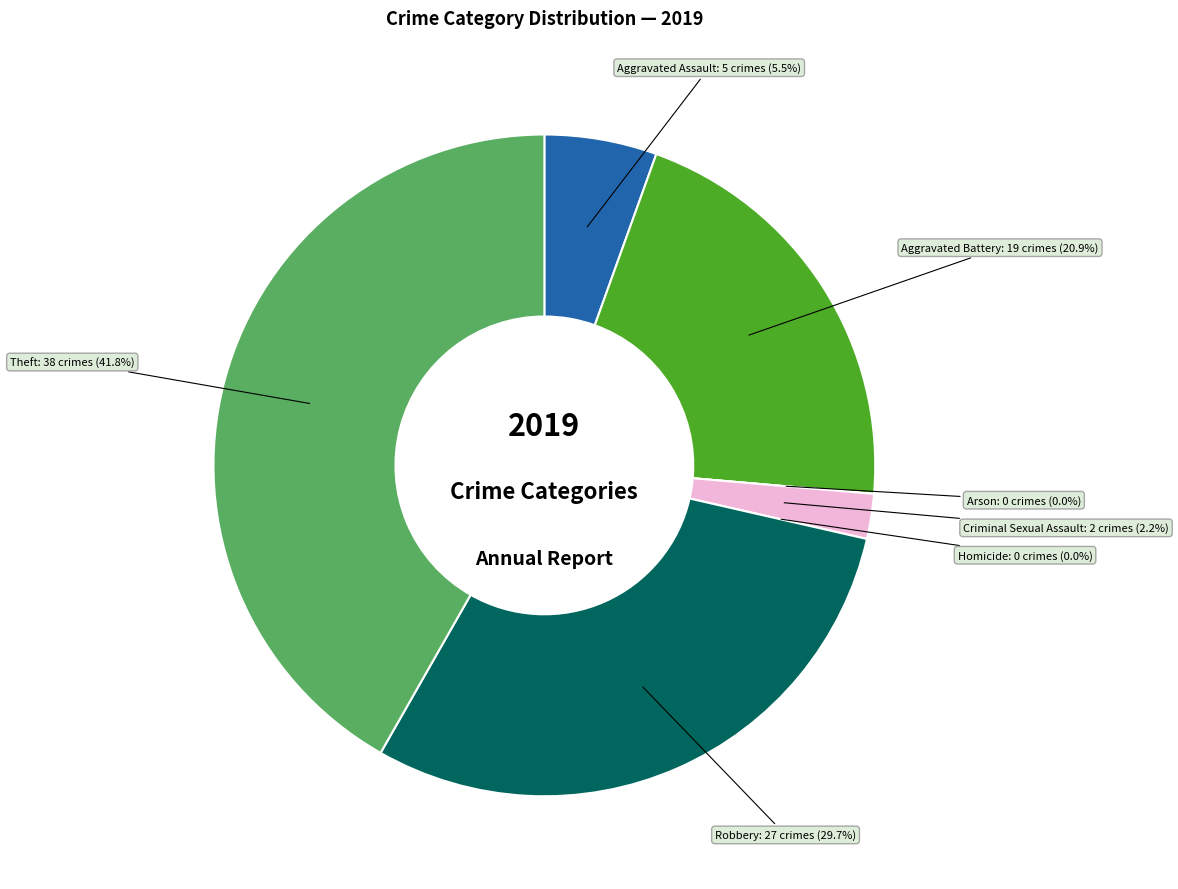

Rank the categories by value from highest to lowest.

Theft, Robbery, Aggravated Battery, Aggravated Assault, Criminal Sexual Assault, Arson, Homicide